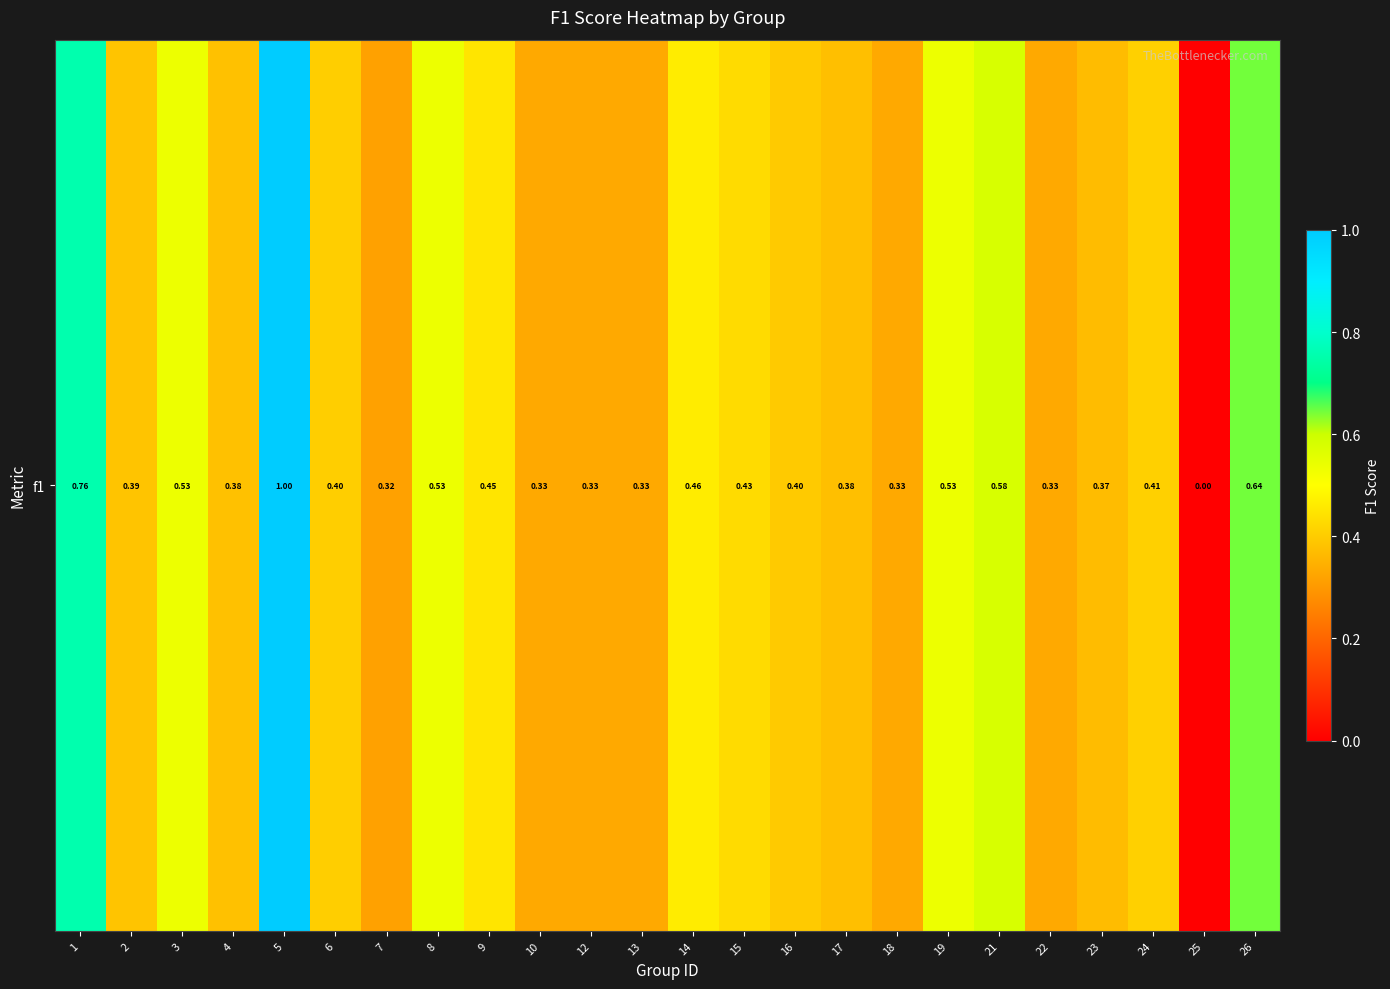

Which category has the lowest value across all series?

25